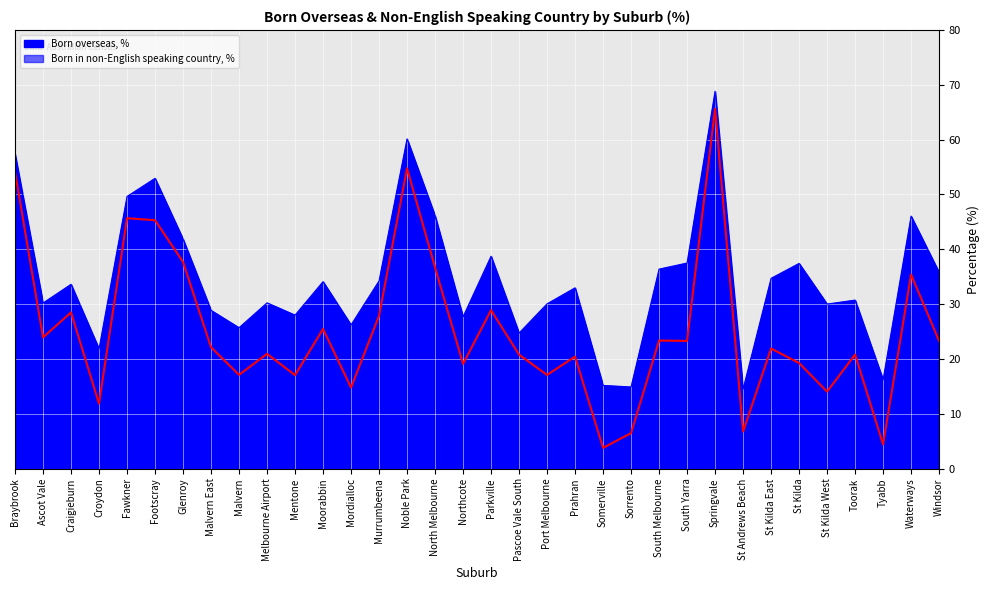

At which label is Born overseas, % closest to 41?

Glenroy